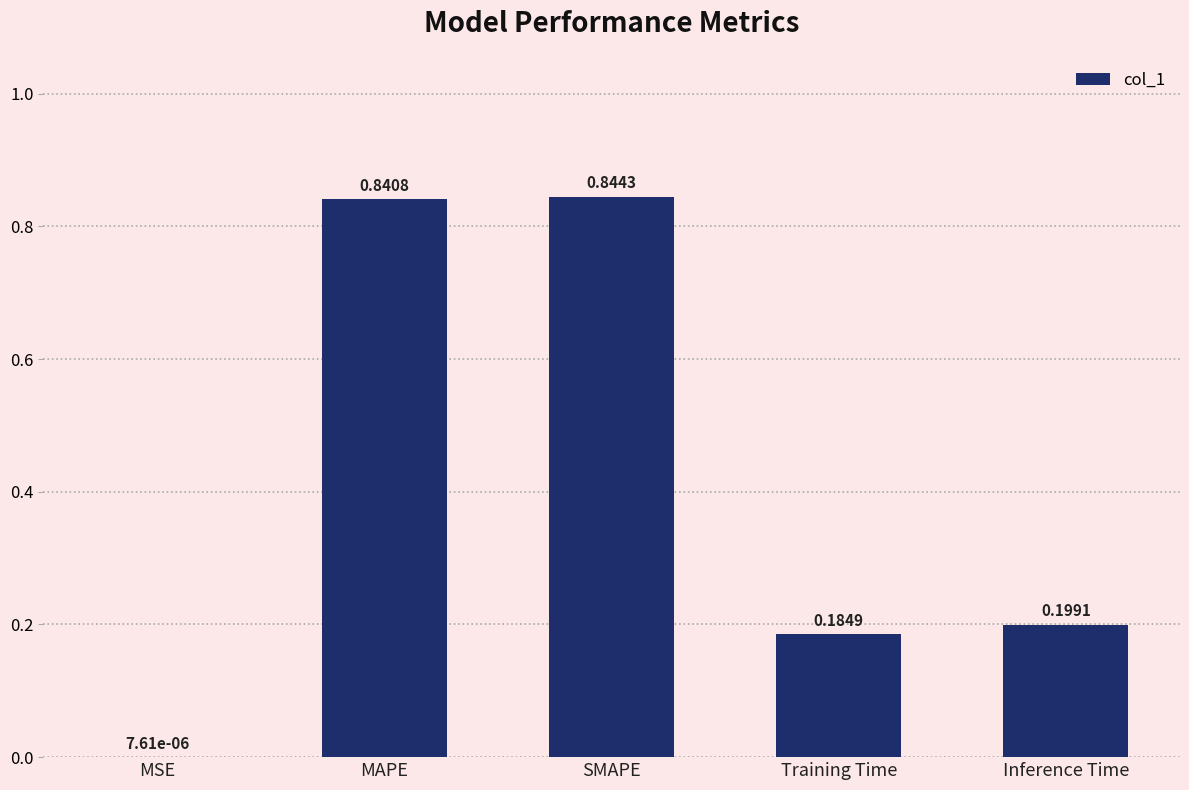

What is the sum of the values at SMAPE and MAPE?

1.7